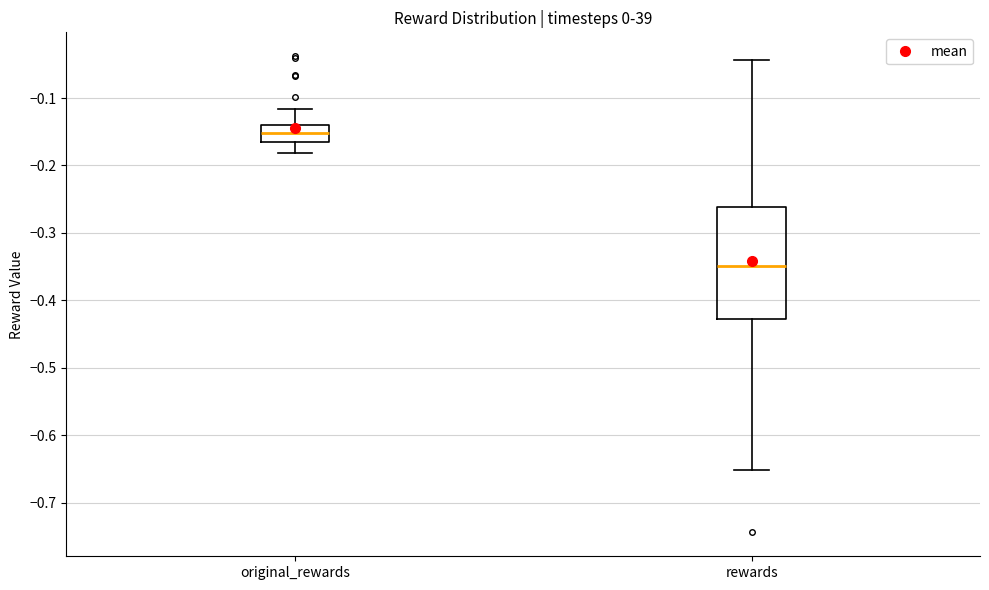

Reading left to right, read every box against the y-axis: the position of its median line, the range the box covers, and the ends of its whiskers. The values are not printed on the chart, so give them approximately, as read against the axis.

original_rewards: median -0.15, box -0.17 to -0.14, whiskers -0.18 to -0.12
rewards: median -0.35, box -0.43 to -0.26, whiskers -0.65 to -0.04